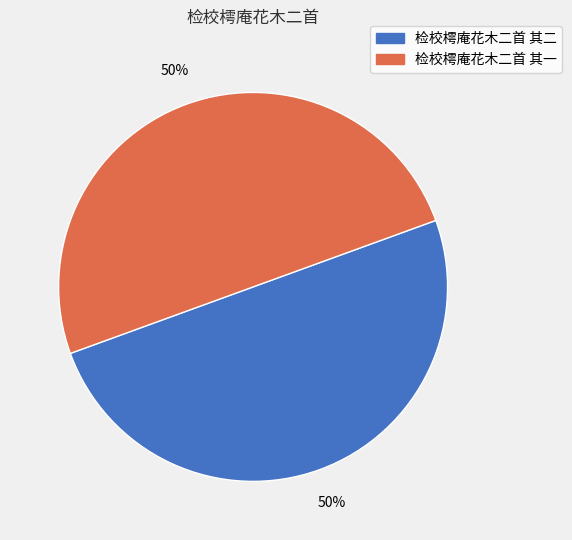

Approximately how many times larger is the value at 检校樗庵花木二首 其一 compared to 检校樗庵花木二首 其二?

1.0